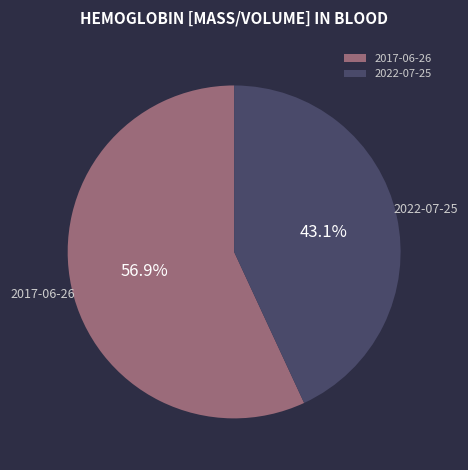

Which slice is the smallest?

2022-07-25